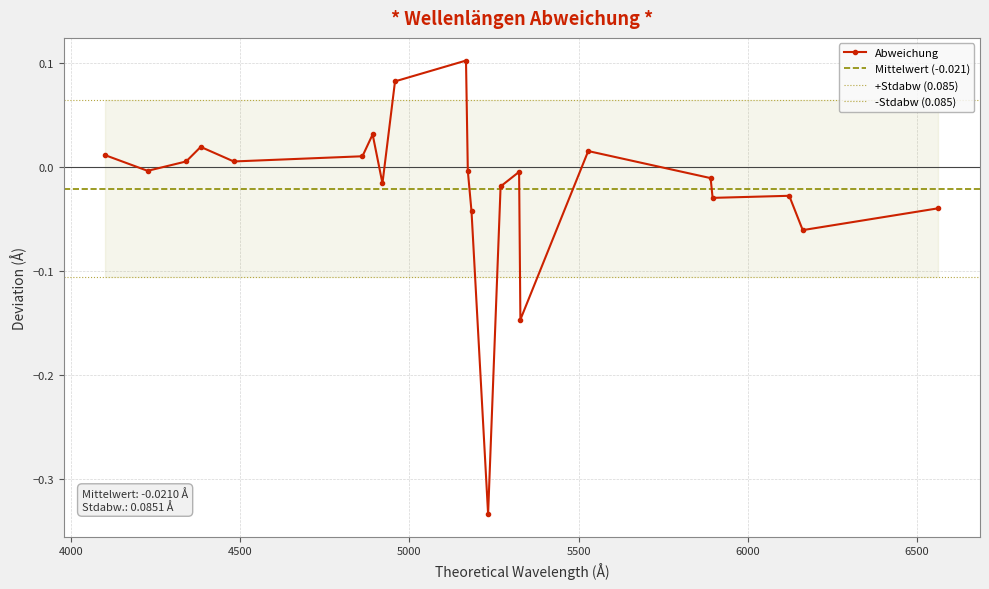

List the labels in order of value, smallest first.

5232.62, 5328.05, 6162.18, 5183.62, 6562.81, 5895.94, 6122.23, 5269.55, 4920.51, 5889.97, 5324.19, 4226.74, 5172.7, 4340.48, 4481.22, 4861.34, 4101.75, 5528.42, 4383.56, 4891.5, 4957.61, 5167.33